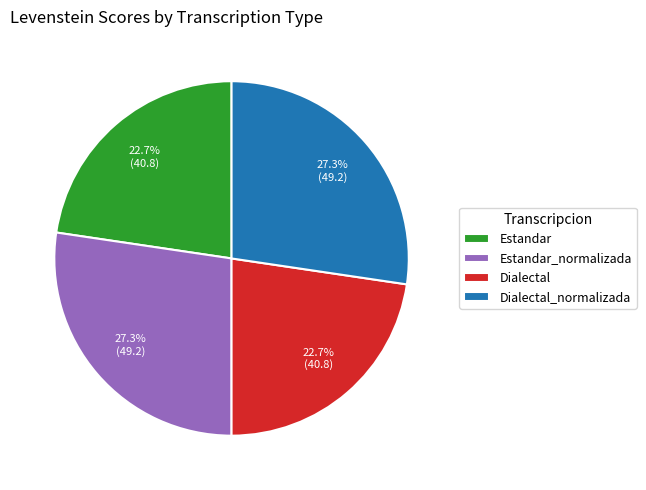

Between Estandar and Dialectal_normalizada, which is larger?

Dialectal_normalizada